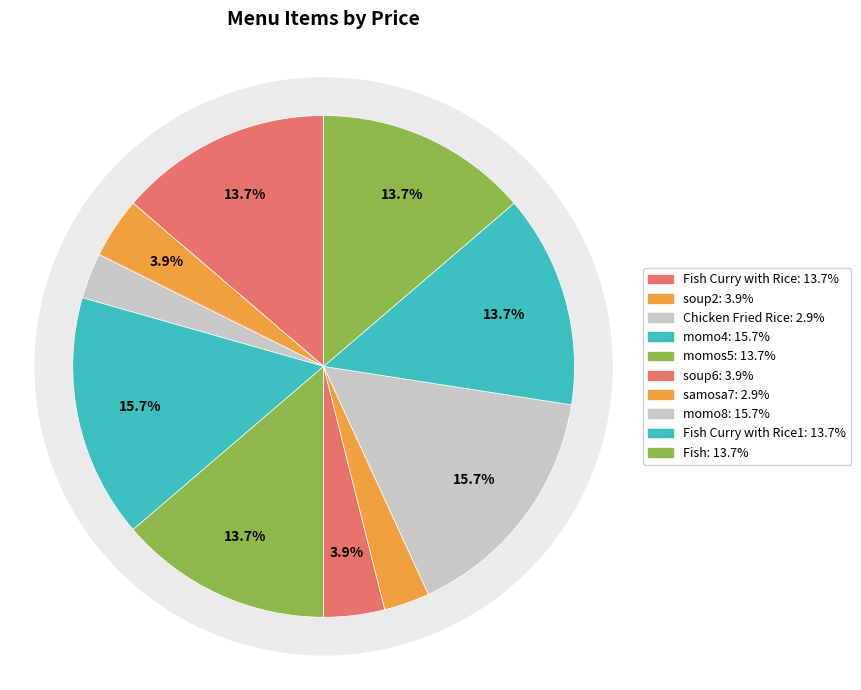

True or false: momo4 accounts for 16% of the total.

True